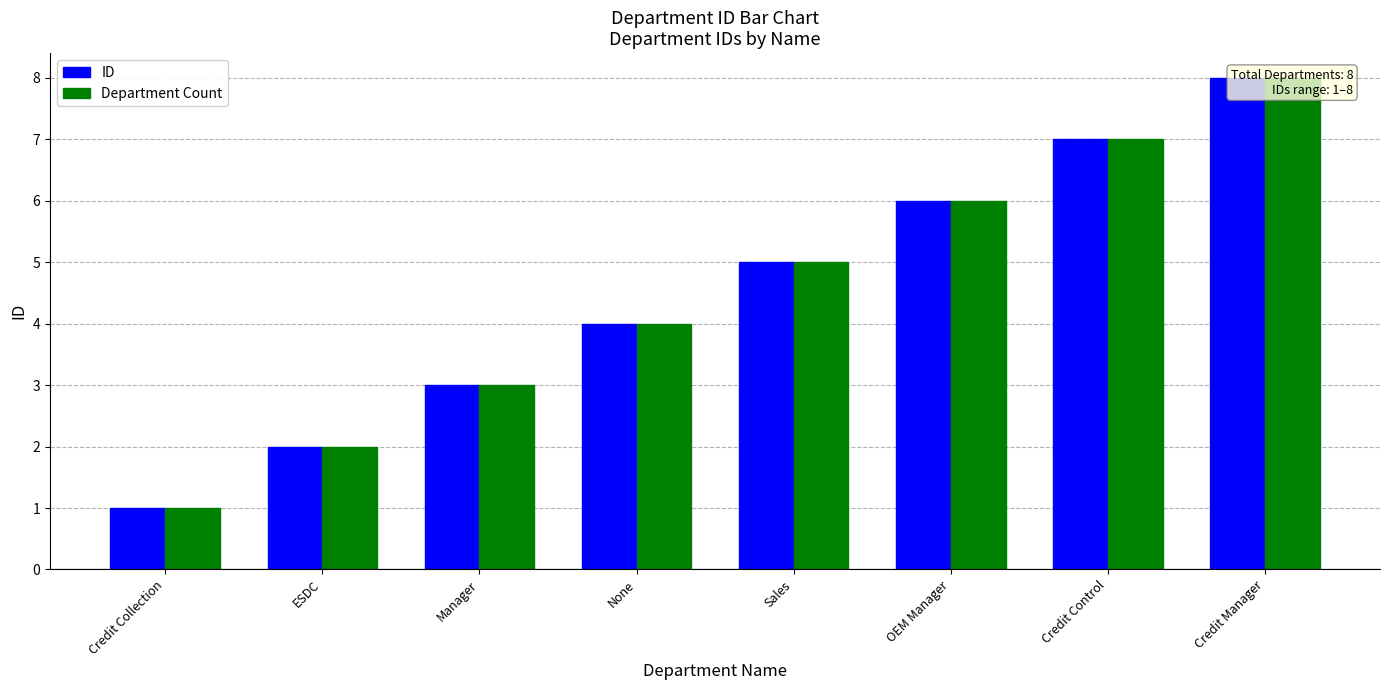

What is the highest value of the Department Count series?

8